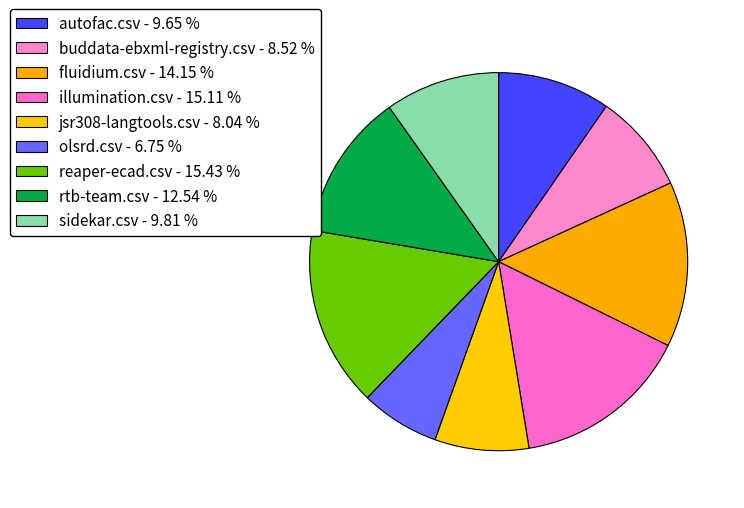

How many slices are in this pie chart?

9